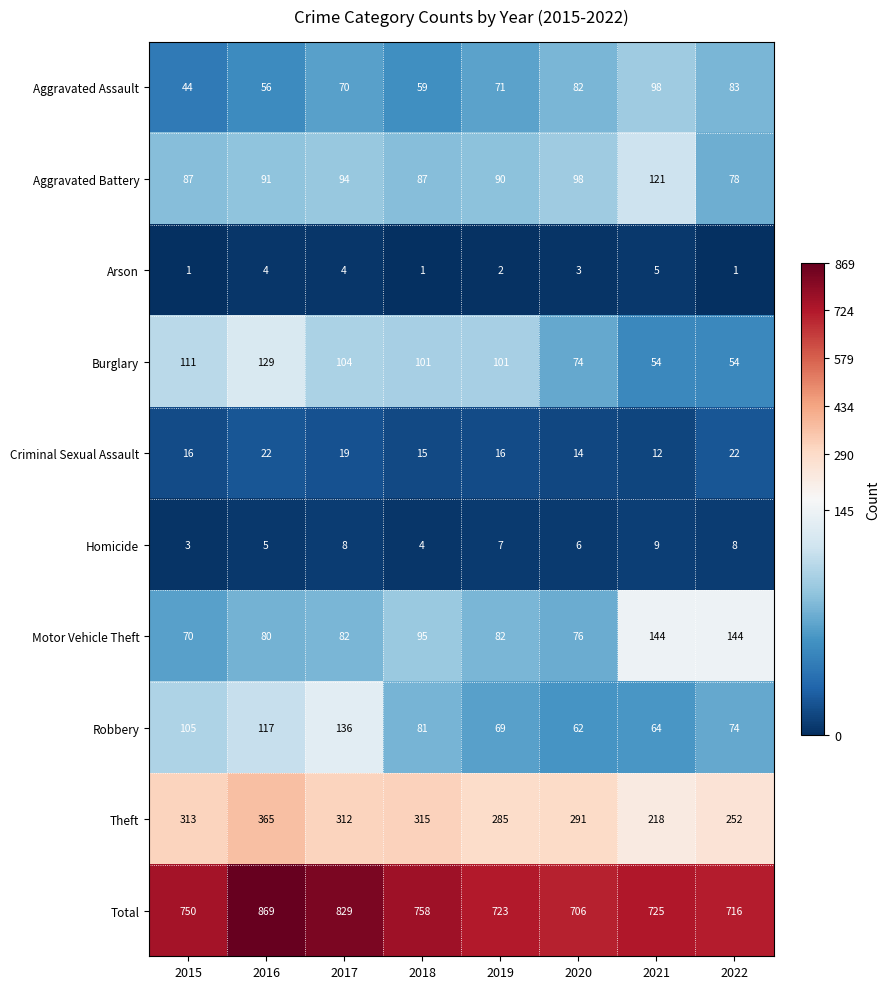

What is the sum of all Theft values?

2351